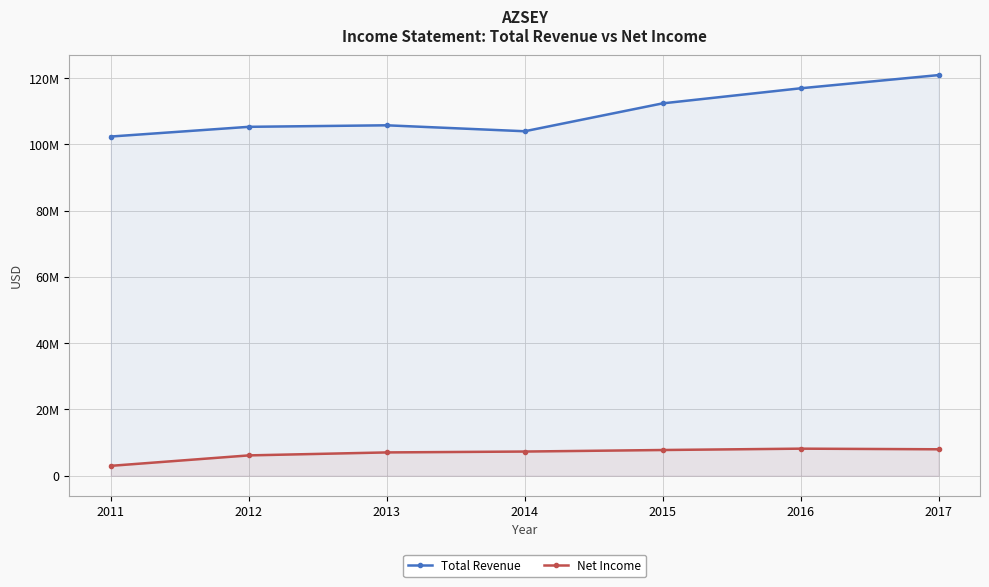

What is the lowest value of the Total Revenue series?

102396100